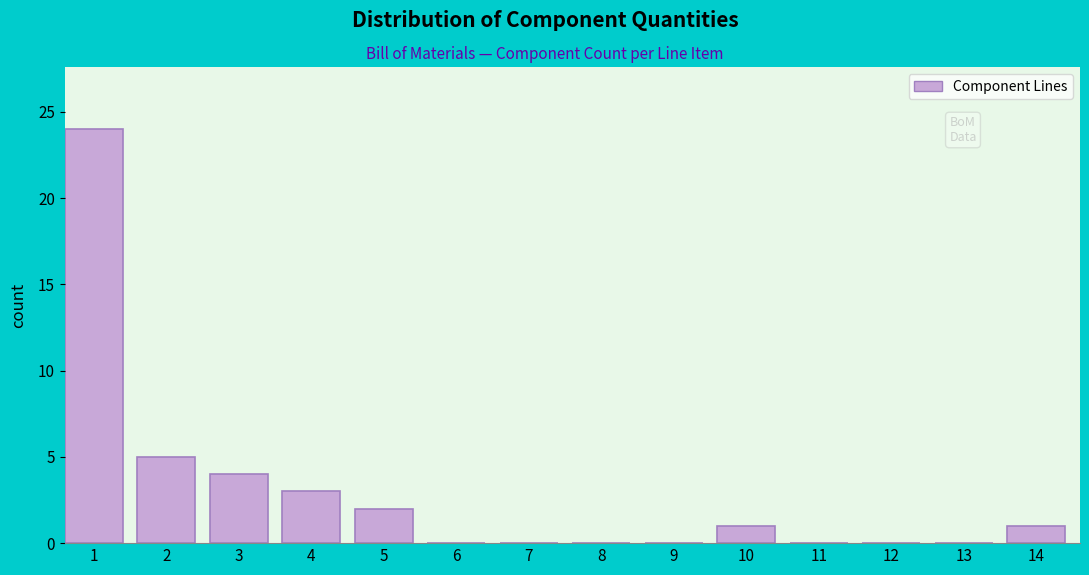

Reading left to right, what are all the values shown in this chart?

1=24	2=5	3=4	4=3	5=2	6=0	7=0	8=0	9=0	10=1	11=0	12=0	13=0	14=1